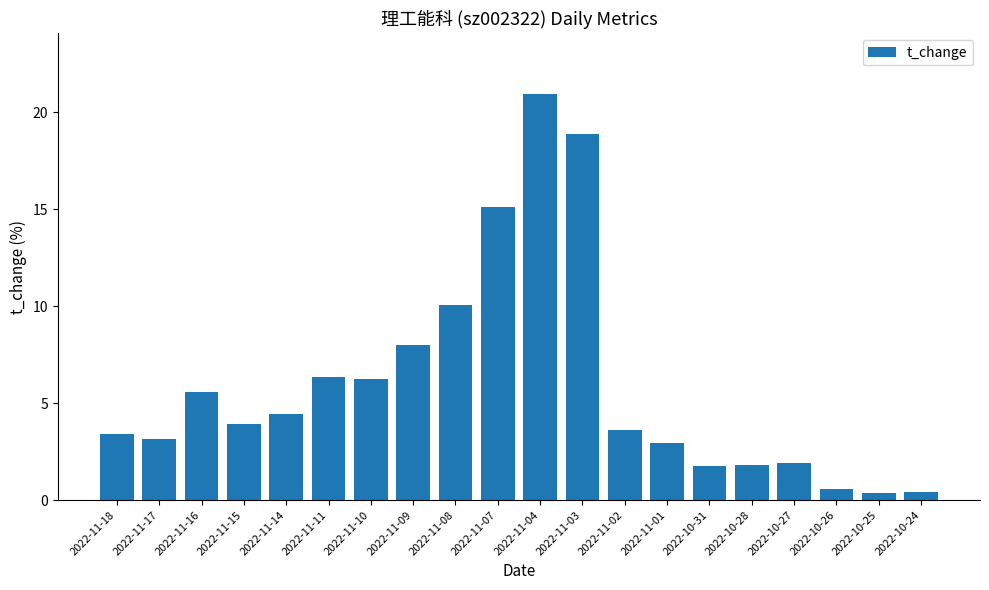

How many bars are there in total?

20